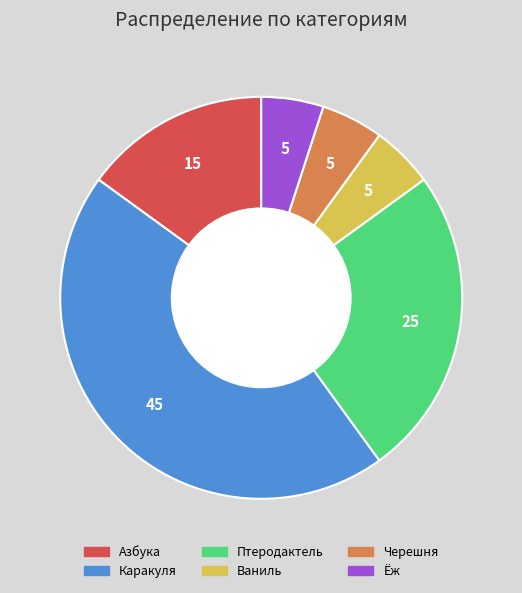

What is the ratio of the value at Ёж to the value at Черешня?

1.0